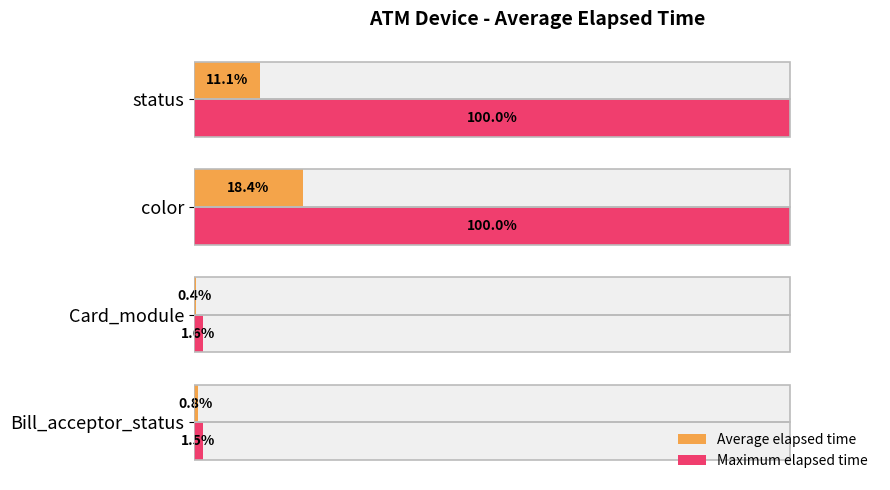

What is the lowest value of the Maximum elapsed time series?

1.5